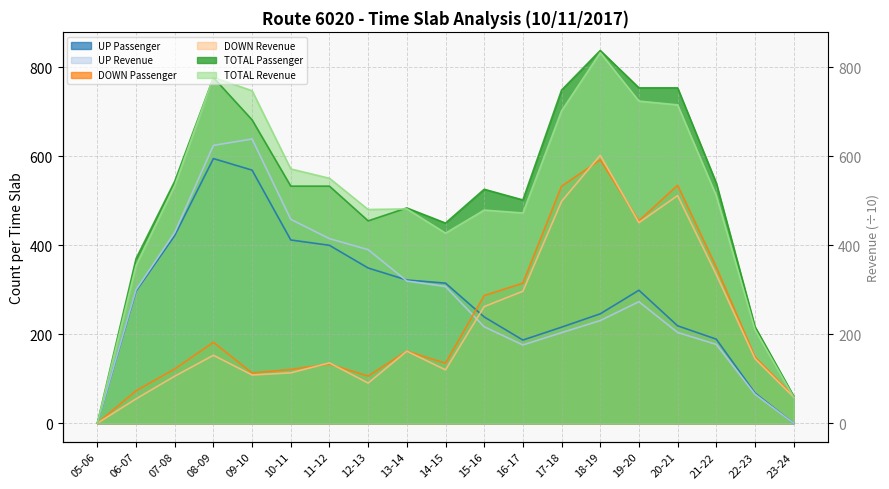

Which has a higher value, 05-06 or 06-07?

06-07